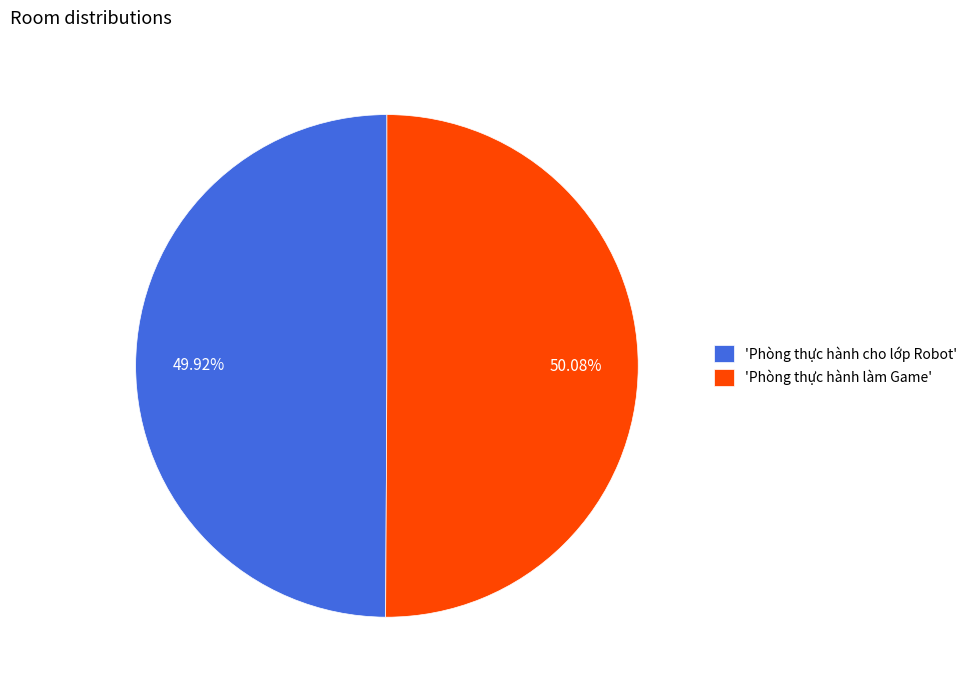

Combined, do 'Phòng thực hành cho lớp Robot' and 'Phòng thực hành làm Game' account for over 50%?

Yes